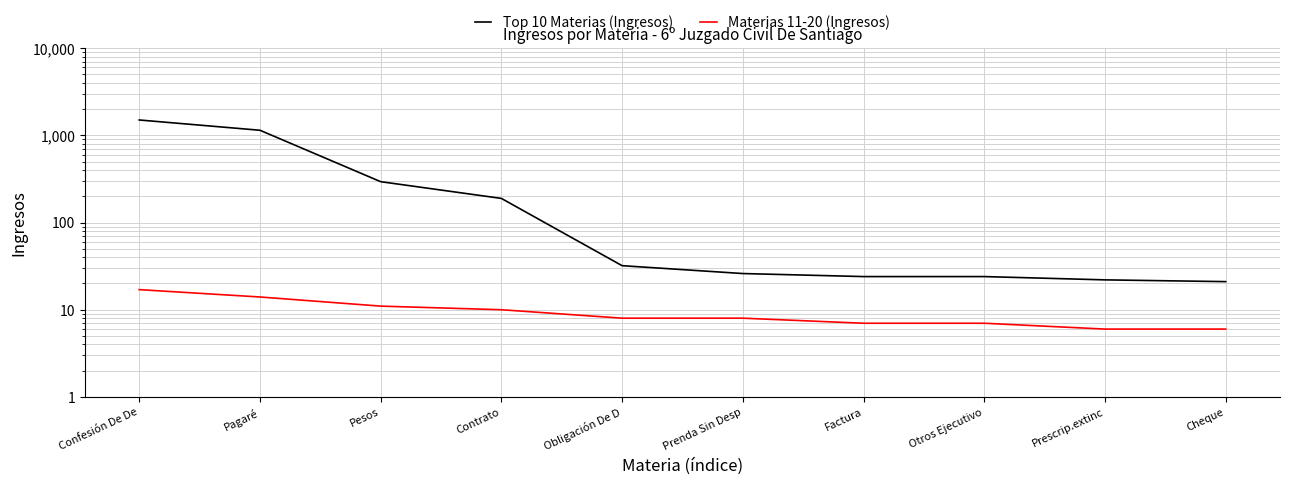

What is the lowest value of the Top 10 Materias (Ingresos) series?

21